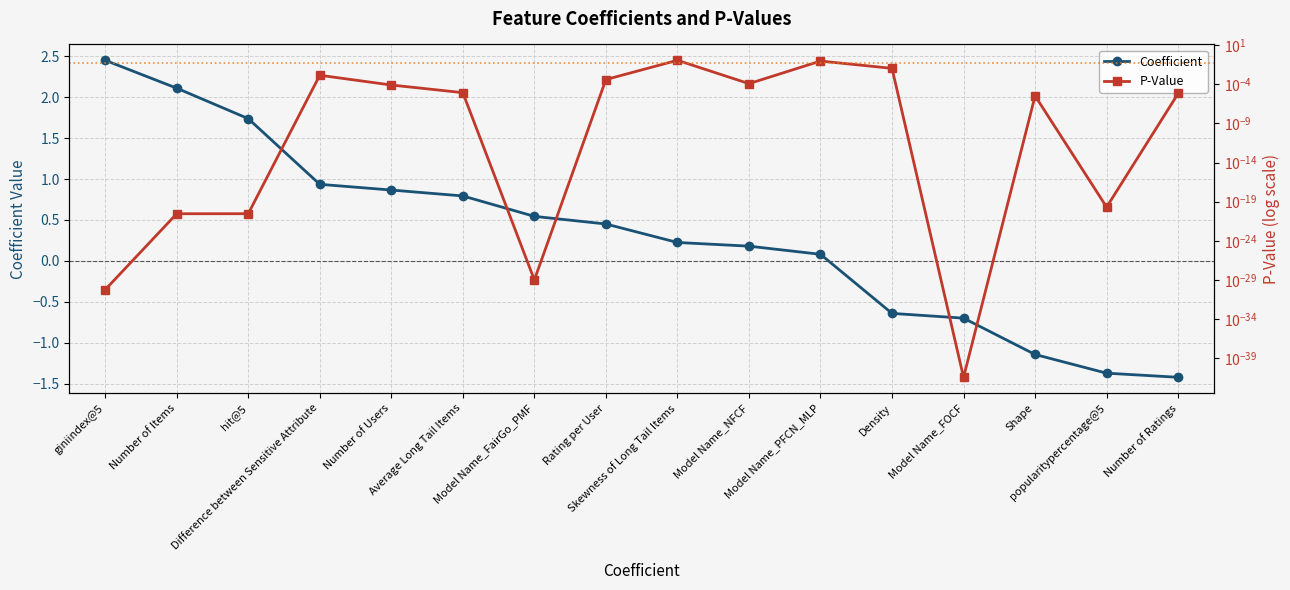

Which has a higher value, Model Name_FairGo_PMF or Model Name_PFCN_MLP?

Model Name_FairGo_PMF